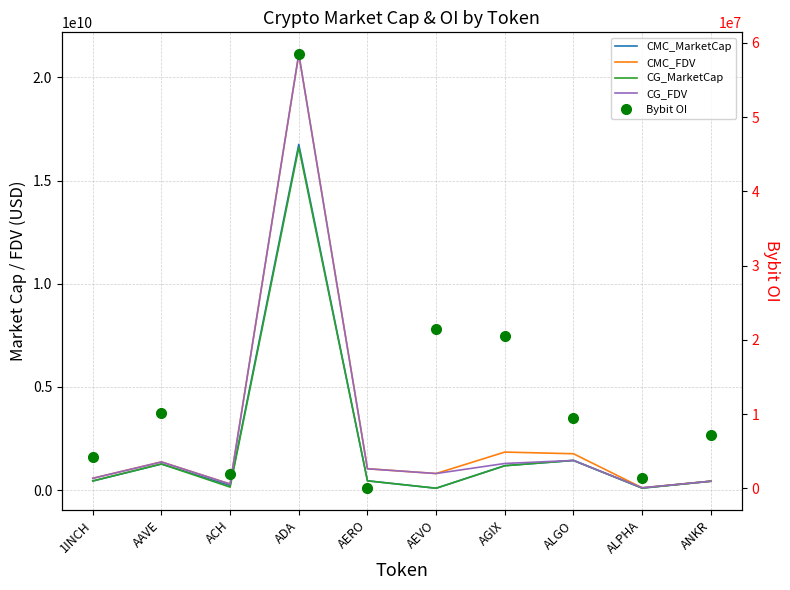

At which label is CMC_FDV closest to 10618511584?

AGIX